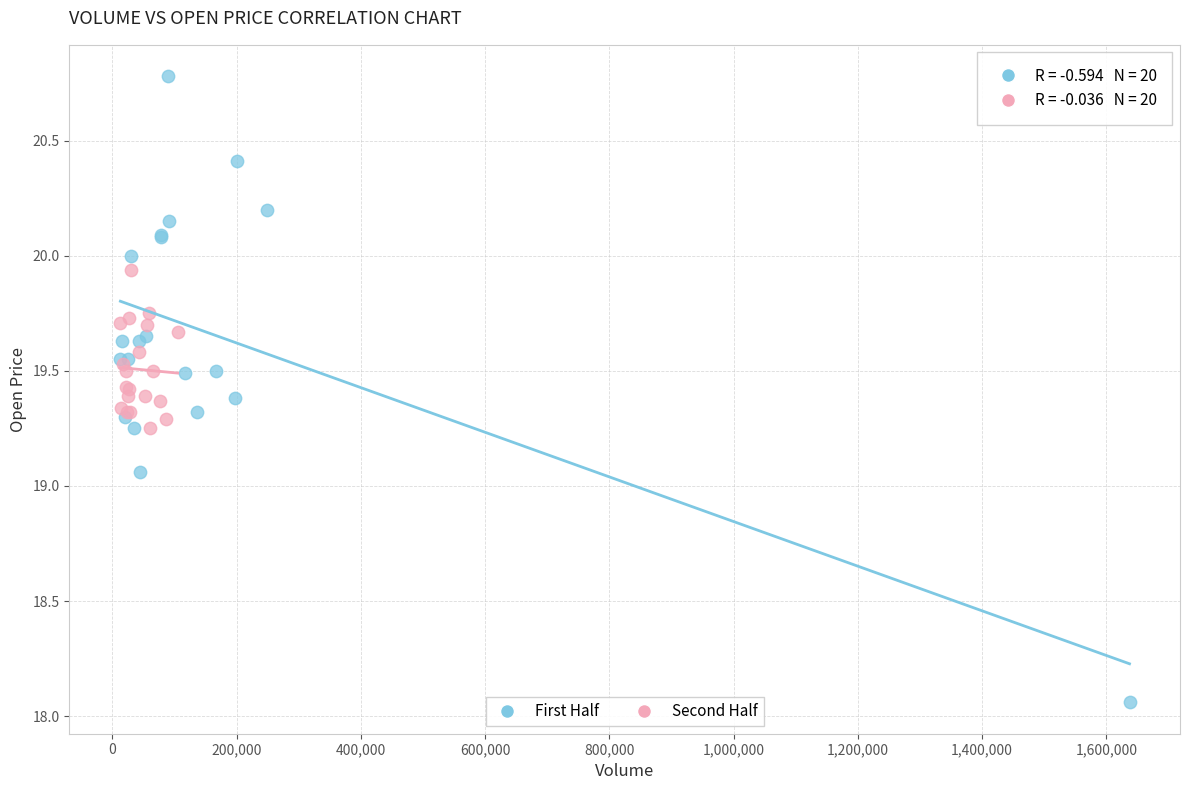

Which series reaches the minimum Y coordinate?

First Half